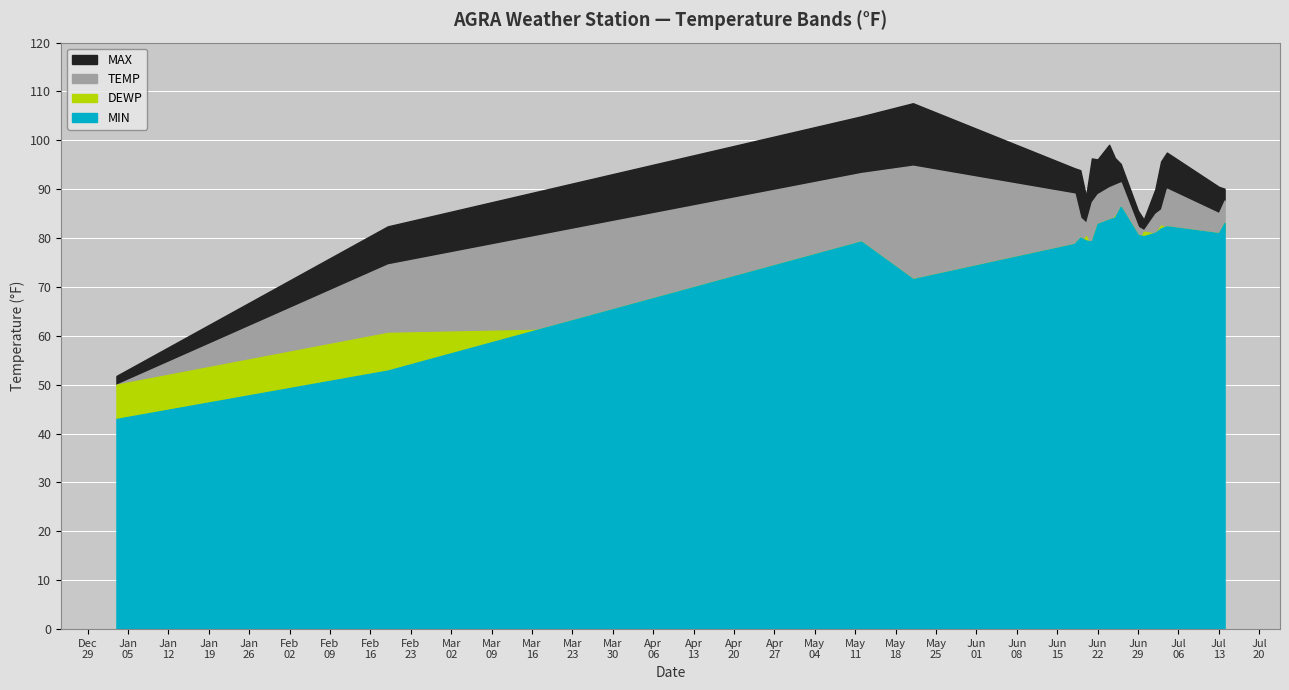

List the series in order of their peak value, lowest first.

DEWP, MIN, TEMP, MAX